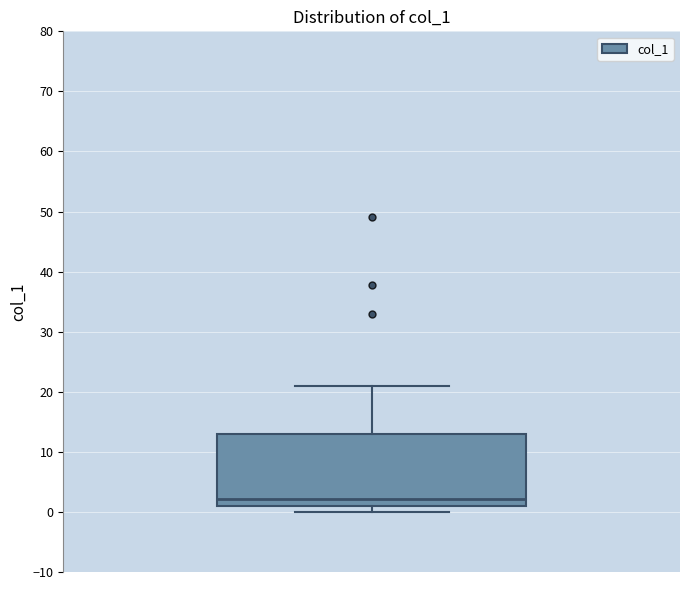

Where does the median line of the box sit on the y-axis? The values are not printed on the chart, so give them approximately, as read against the axis.

2